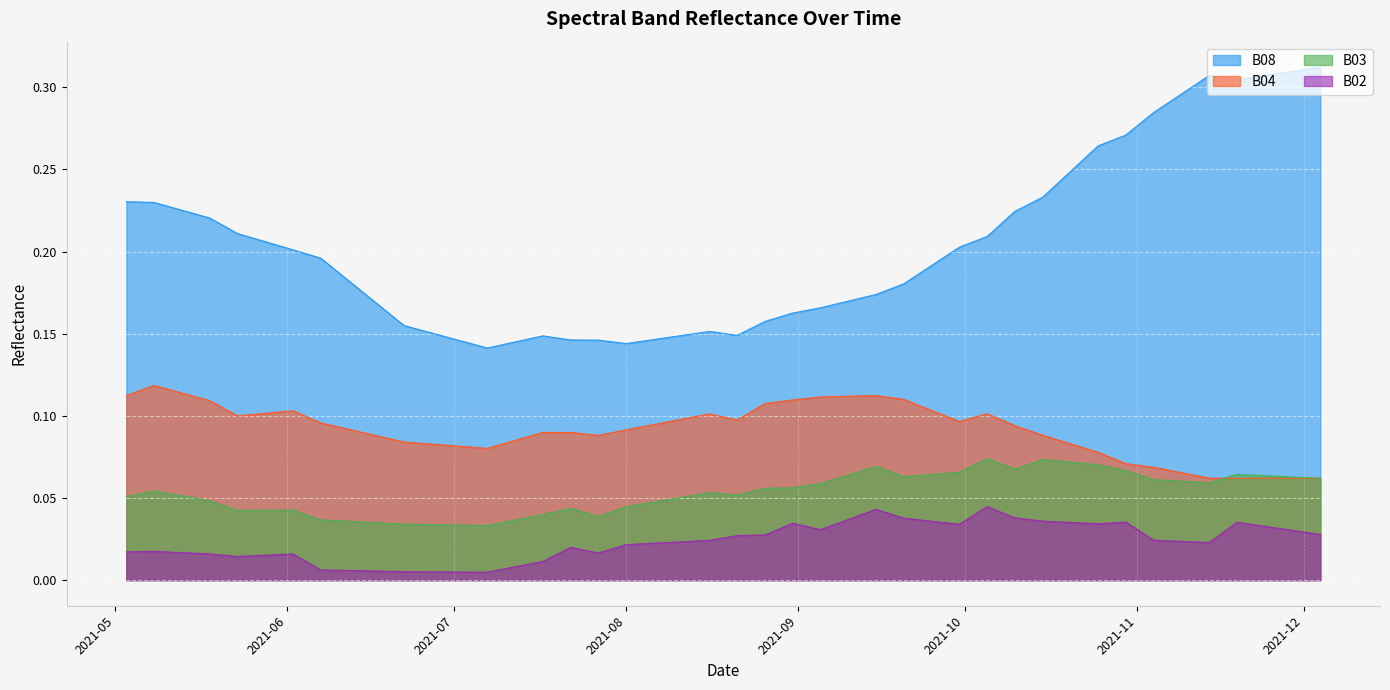

Which series has the largest total across all categories?

B08